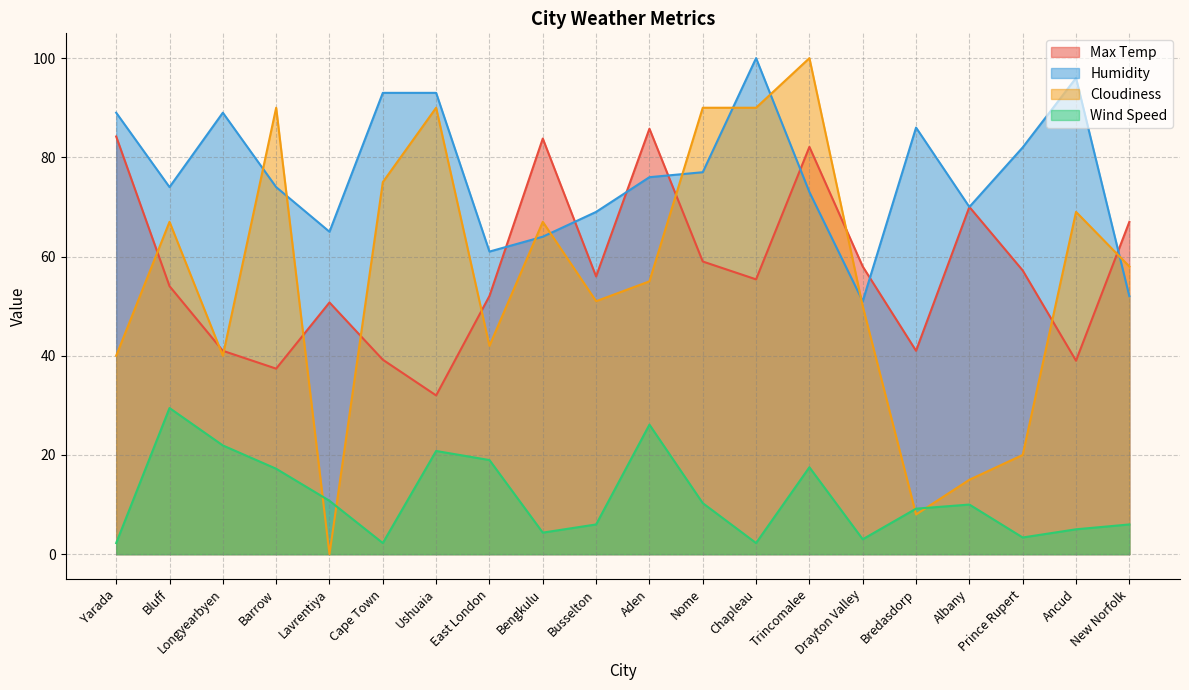

True or false: Wind Speed has more than 0 points higher than both neighbors.

True